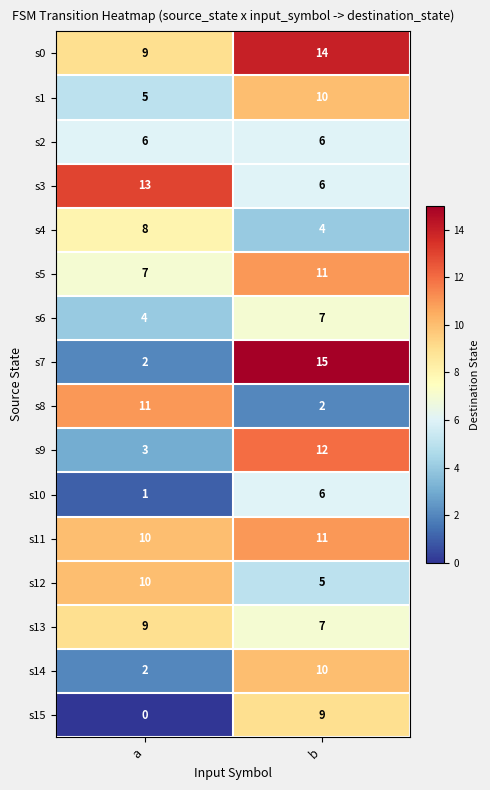

The s7 series shows 2 at a. True or false?

True